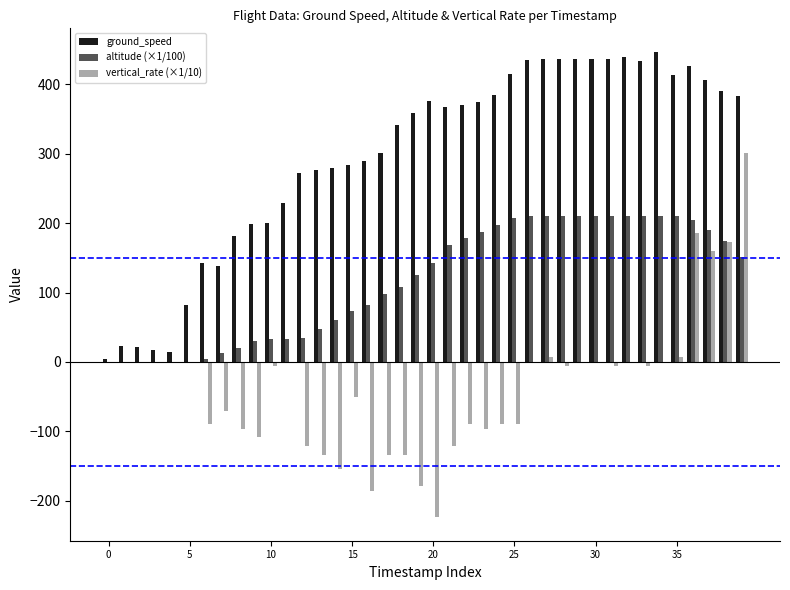

What is the highest value of the vertical_rate (×1/10) series?

300.8